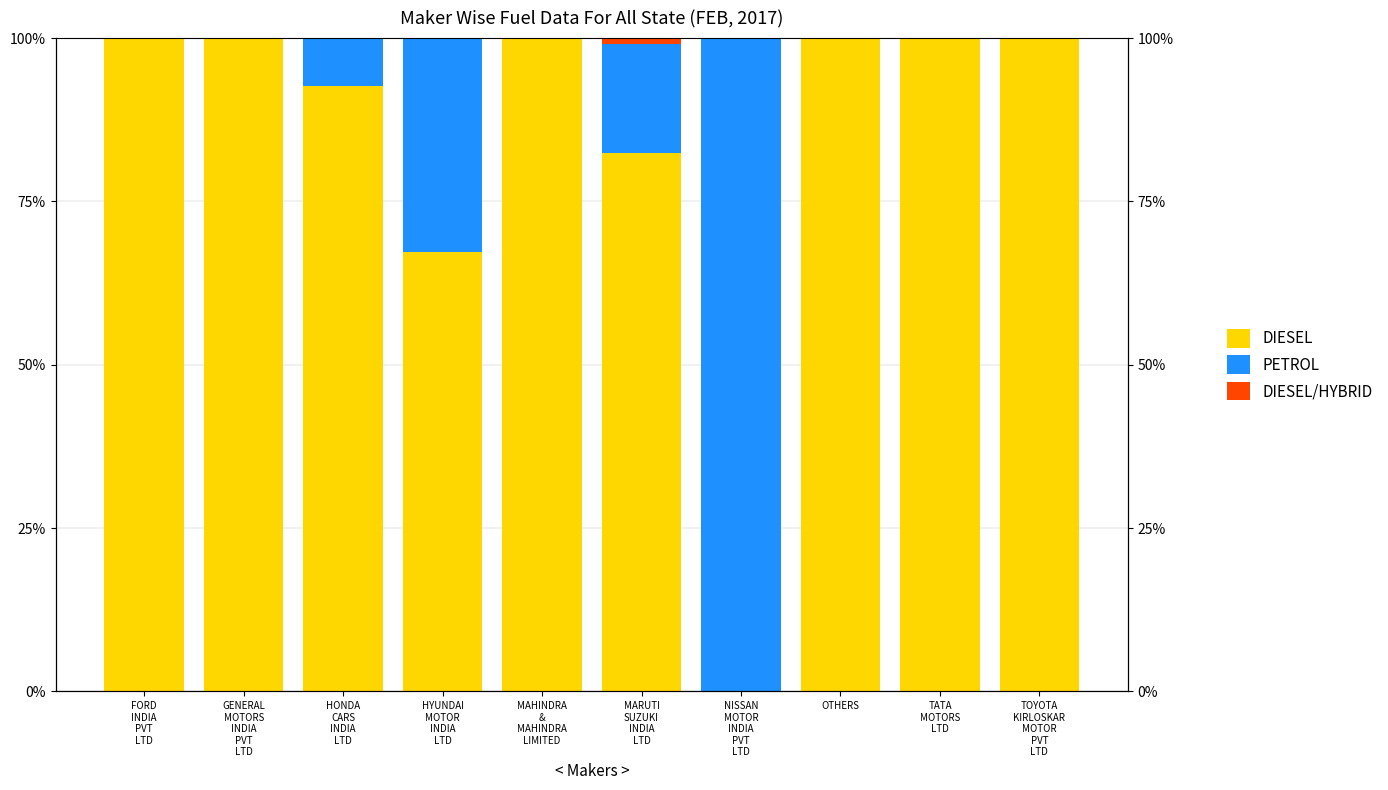

At how many categories does at least one series exceed 0?

10